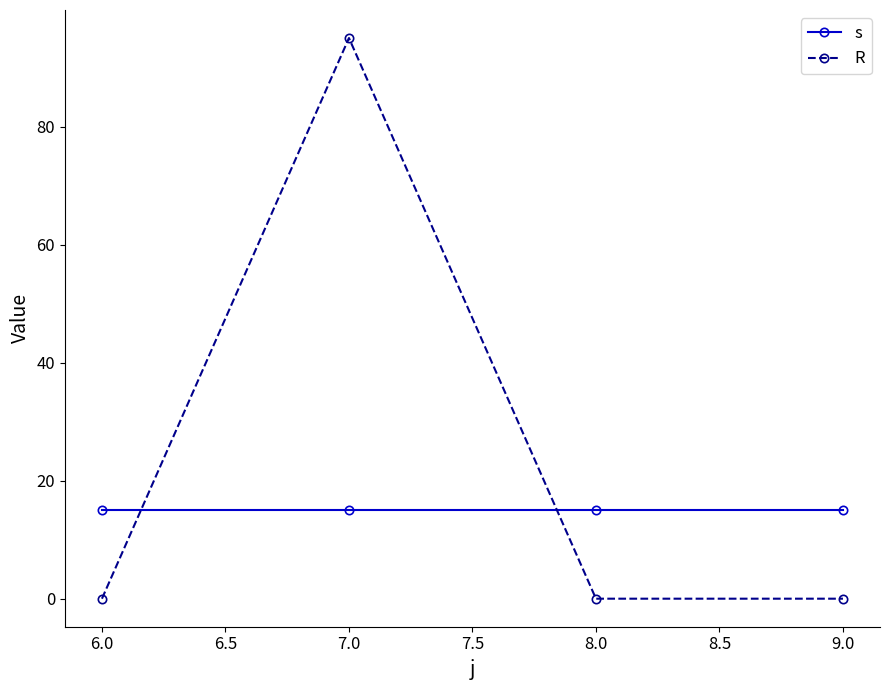

What is the label of the 2nd point from the left?

7.0